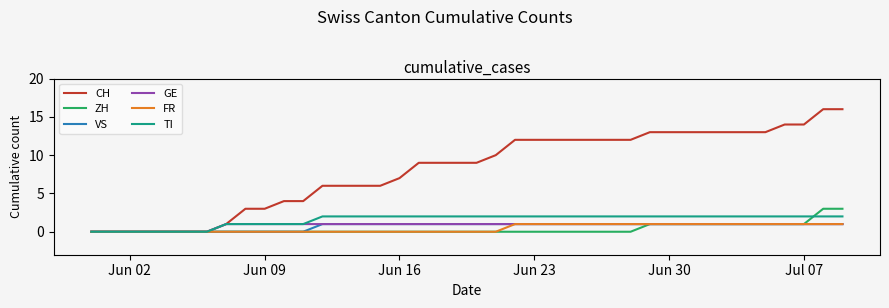

How many distinct data groups are displayed?

6